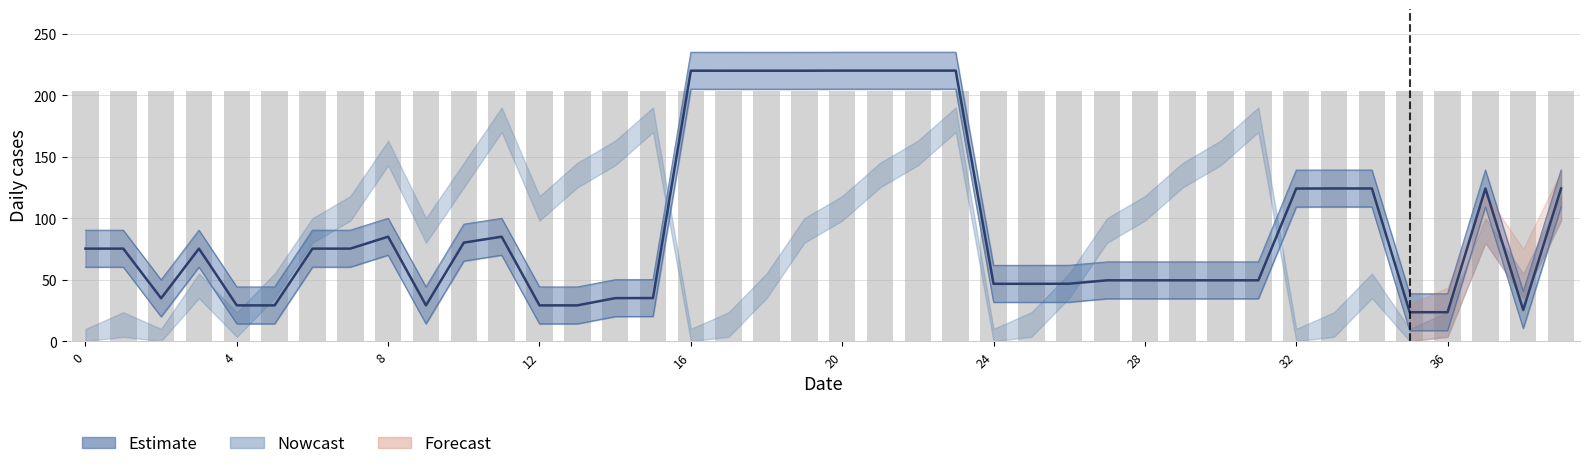

Reading left to right, transcribe all the data shown in this chart.

col_7: 75.2	75.2	34.9	75.2	29.1	29.1	75.2	75.2	84.9	29.1	80.1	84.9	29.1	29.1	35.0	35.1	219.9	219.9	219.9	219.9	220.0	220.0	220.0	220.0	46.6	46.6	46.7	49.5	49.5	49.5	49.5	49.5	124.1	124.2	124.2	23.5	23.5	124.2	25.4	124.2
col_1: 203.5	203.5	203.5	203.5	203.5	203.5	203.5	203.5	203.5	203.5	203.5	203.5	203.5	203.5	203.5	203.5	203.5	203.5	203.5	203.5	203.5	203.5	203.5	203.5	203.5	203.5	203.5	203.5	203.5	203.5	203.5	203.5	203.5	203.5	203.5	203.5	203.5	203.5	203.5	203.5